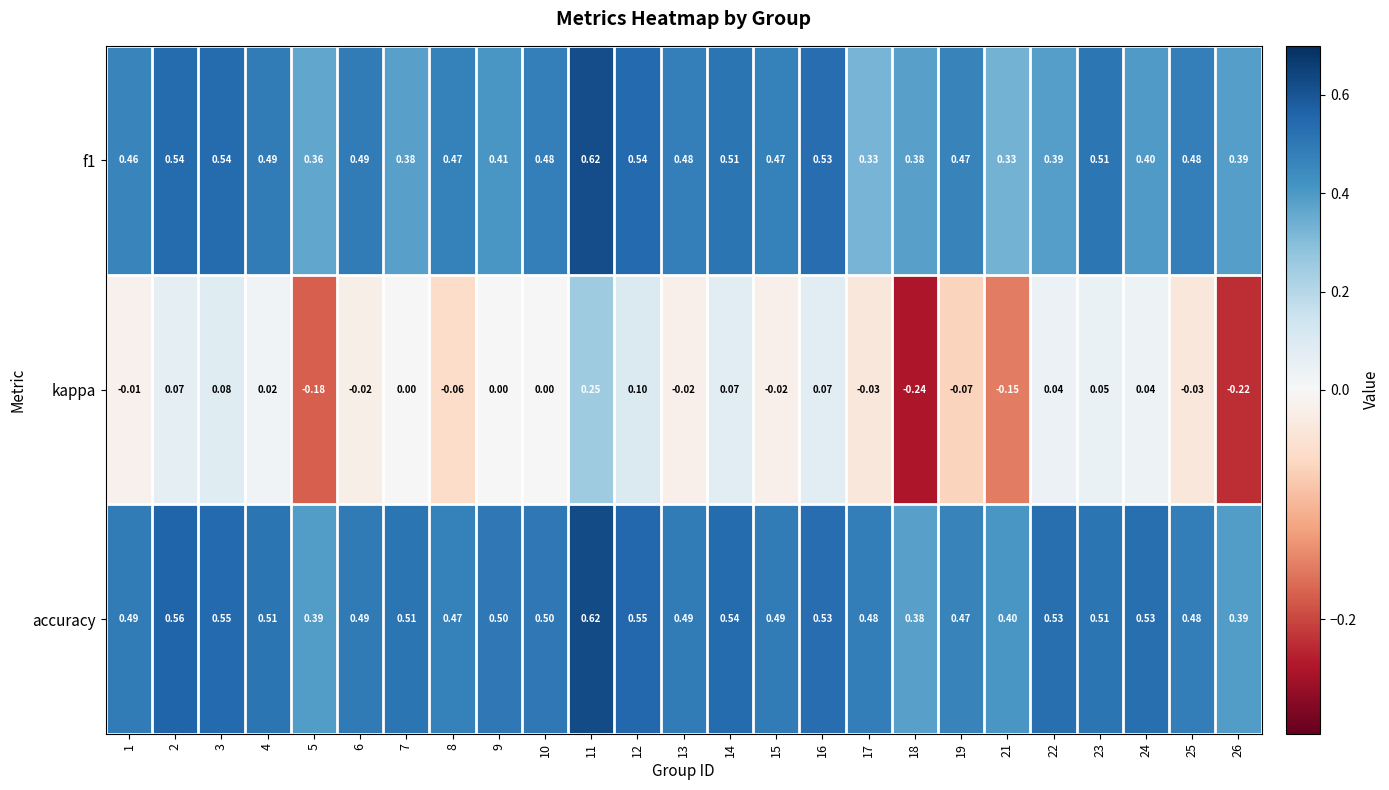

Which series has the largest range (max minus min)?

kappa